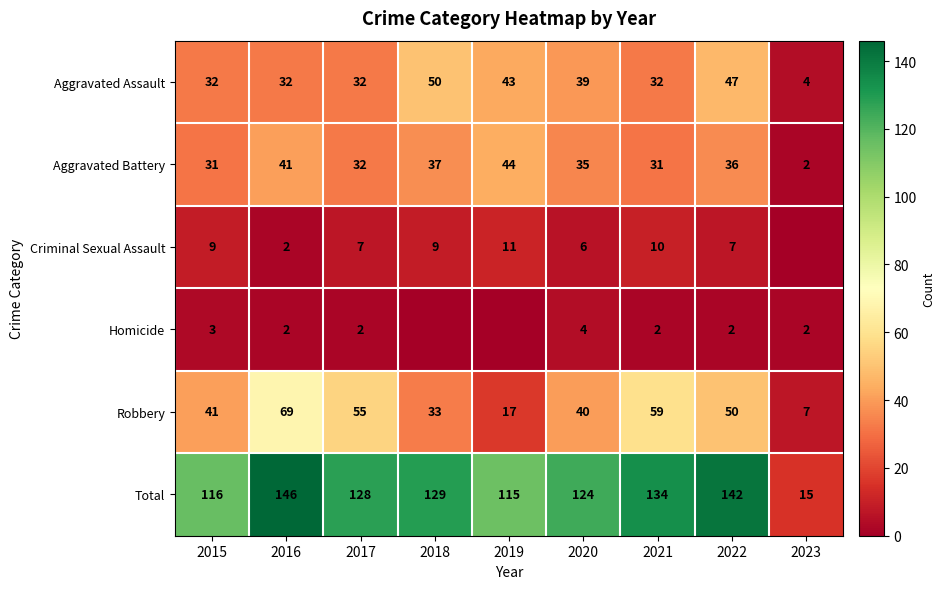

What is the spread (max minus min) of values at 2020?

120